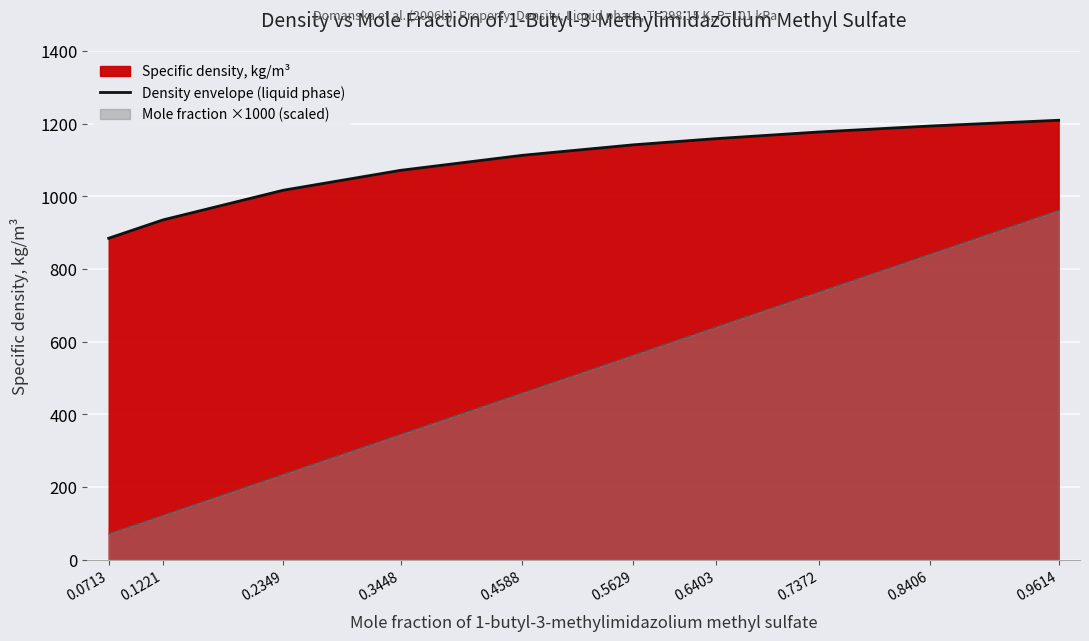

True or false: there are more than 1 points higher than both neighbors.

False